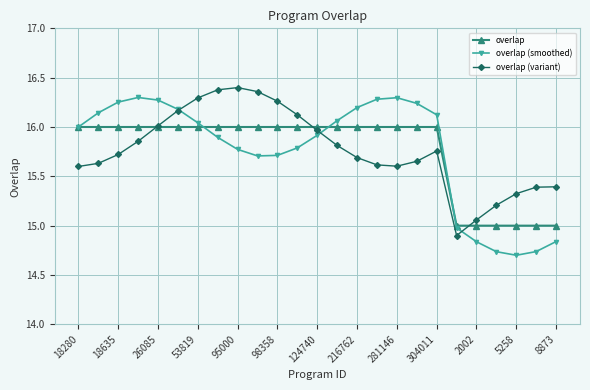

What is the lowest value of the overlap (variant) series?

14.9